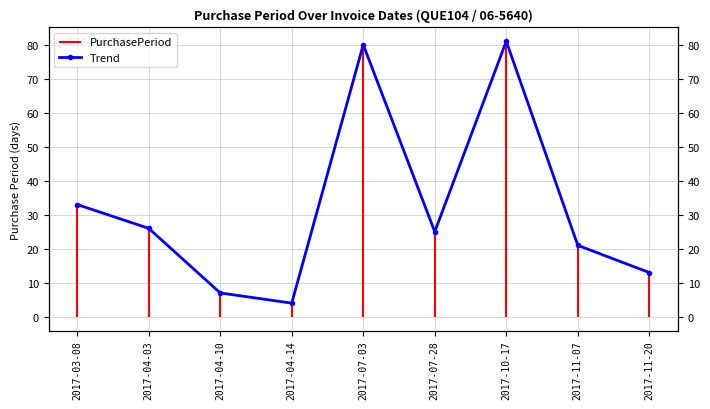

Reading left to right, extract all data points from this chart.

2017-03-08=33	2017-04-03=26	2017-04-10=7	2017-04-14=4	2017-07-03=80	2017-07-28=25	2017-10-17=81	2017-11-07=21	2017-11-20=13